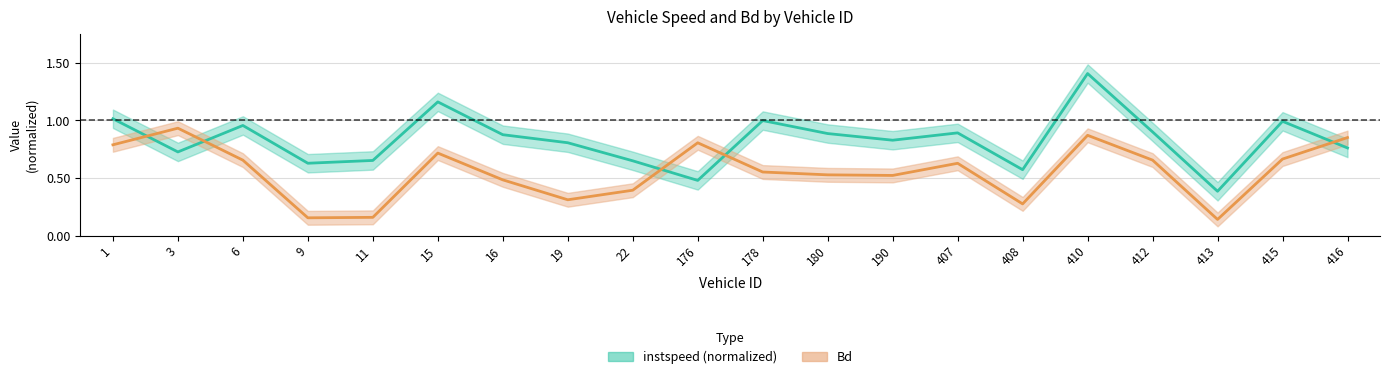

Reading right to left, extract all data points from this chart.

instspeed: 416=0.8	415=1.0	413=0.4	412=0.9	410=1.4	408=0.6	407=0.9	190=0.8	180=0.9	178=1.0	176=0.5	22=0.6	19=0.8	16=0.9	15=1.2	11=0.7	9=0.6	6=1.0	3=0.7	1=1.0
Bd: 416=0.9	415=0.7	413=0.1	412=0.7	410=0.9	408=0.3	407=0.6	190=0.5	180=0.5	178=0.6	176=0.8	22=0.4	19=0.3	16=0.5	15=0.7	11=0.2	9=0.2	6=0.7	3=0.9	1=0.8